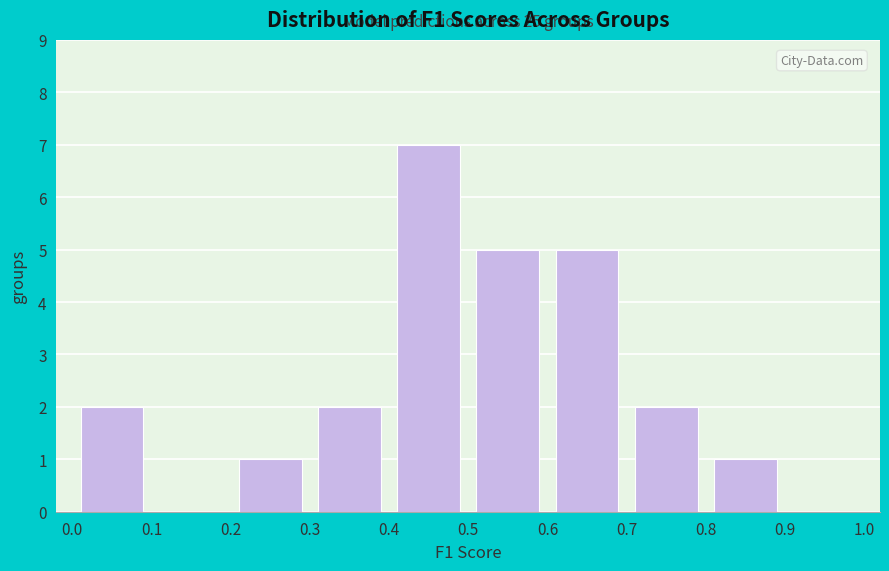

Which range on the x-axis has the tallest bar?

0.4 to 0.5